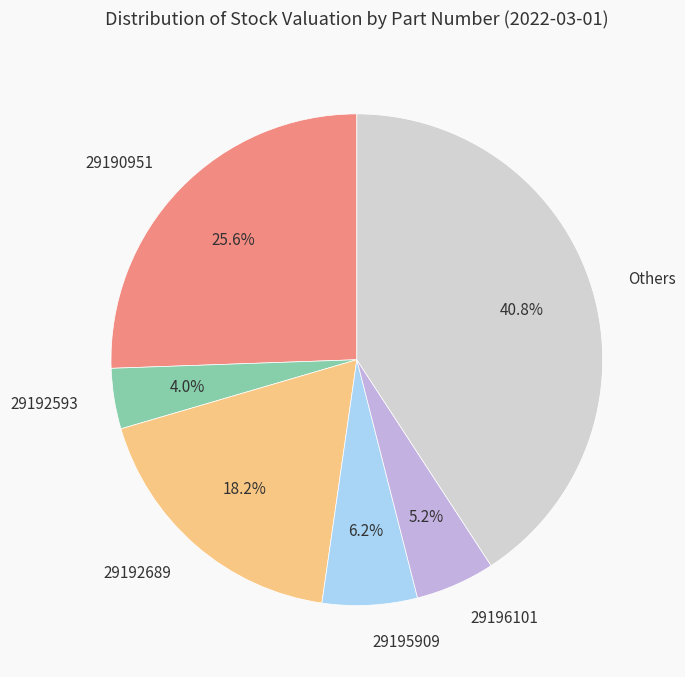

Does 29190951 account for over 50% of the chart?

No